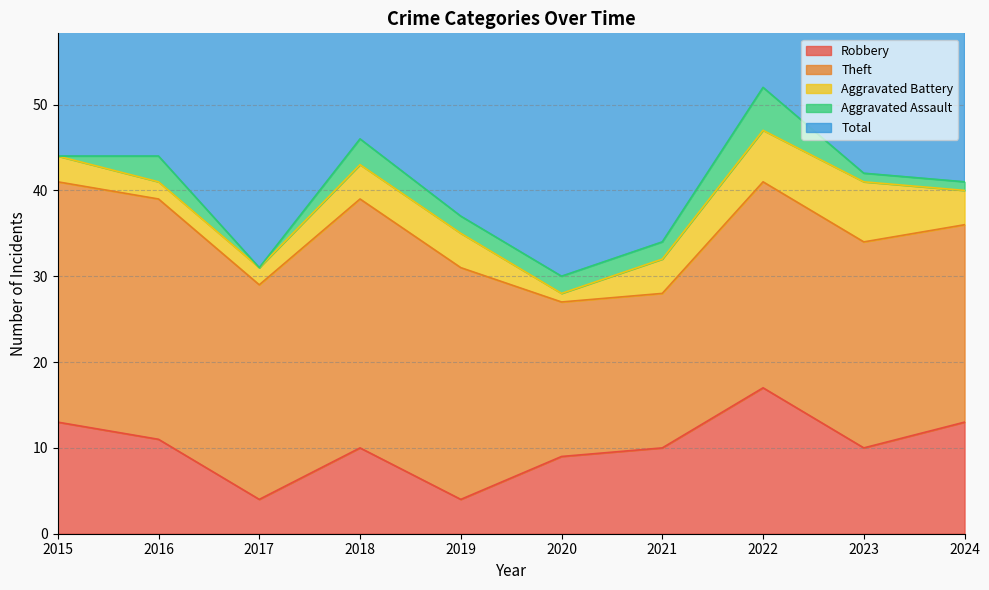

What is the difference between the maximum and second lowest values in the Theft series?

11